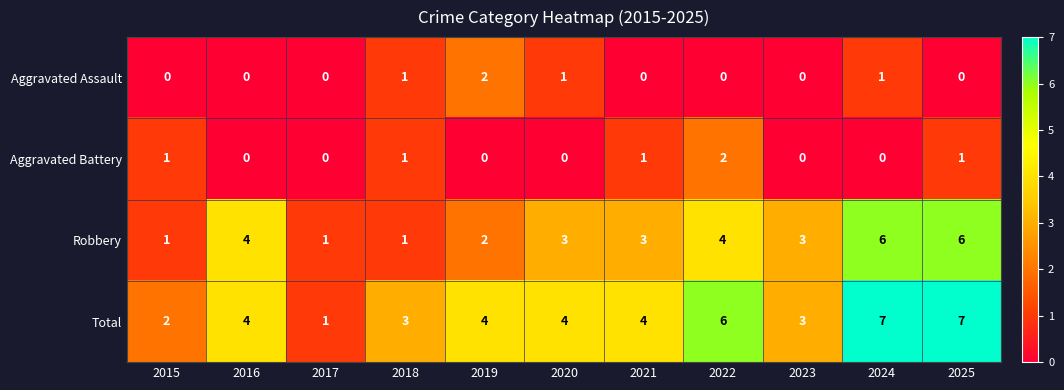

Which series has the largest range (max minus min)?

Total